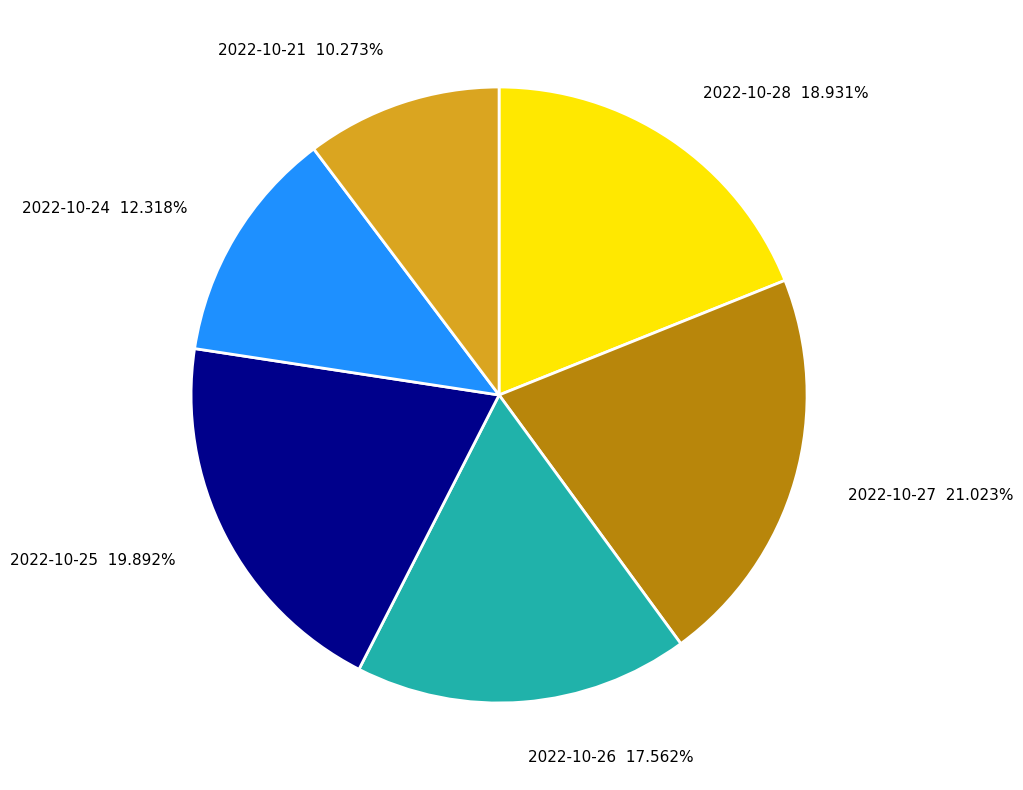

Which slice is the smallest?

2022-10-21 10.273%